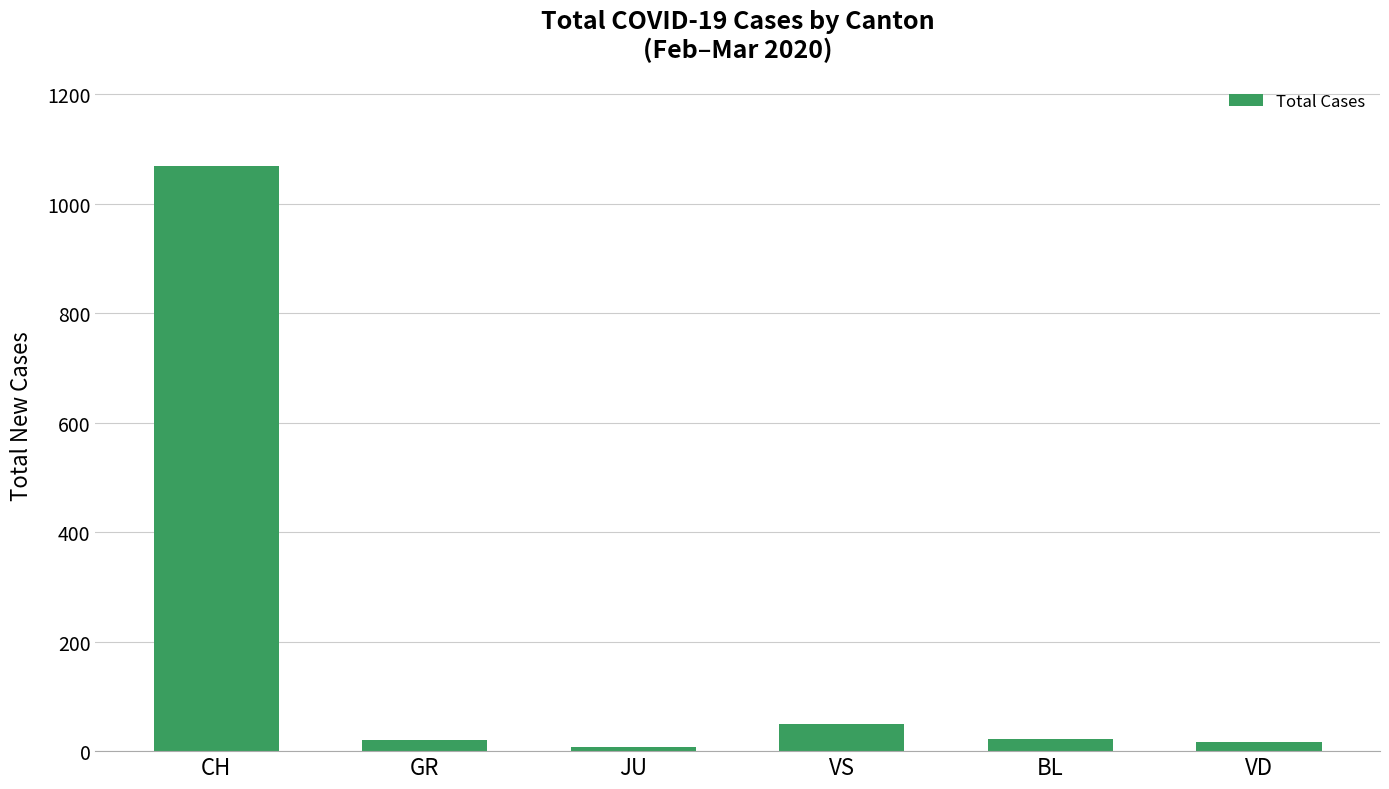

True or false: the data shows 50 at VS.

True